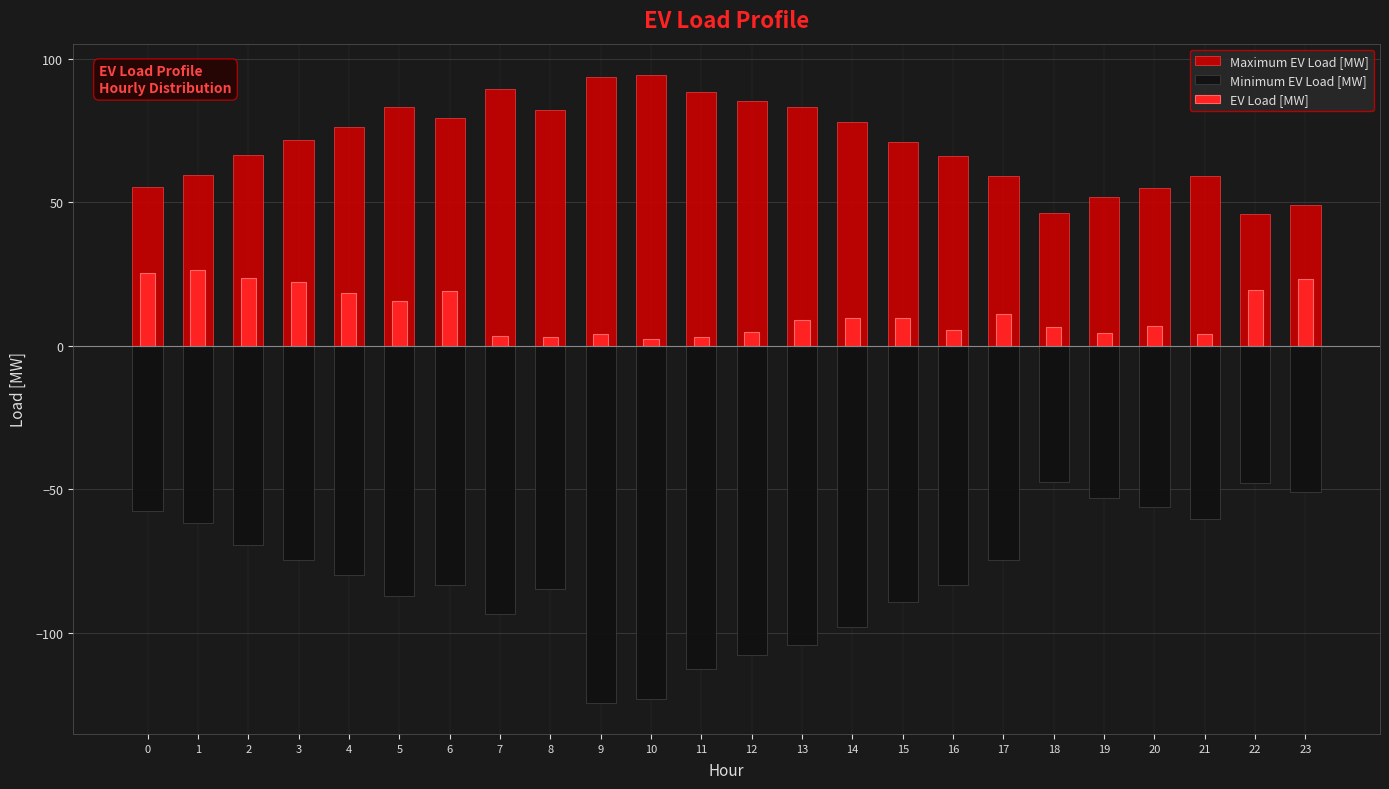

At which category does the chart reach its minimum across all series?

9